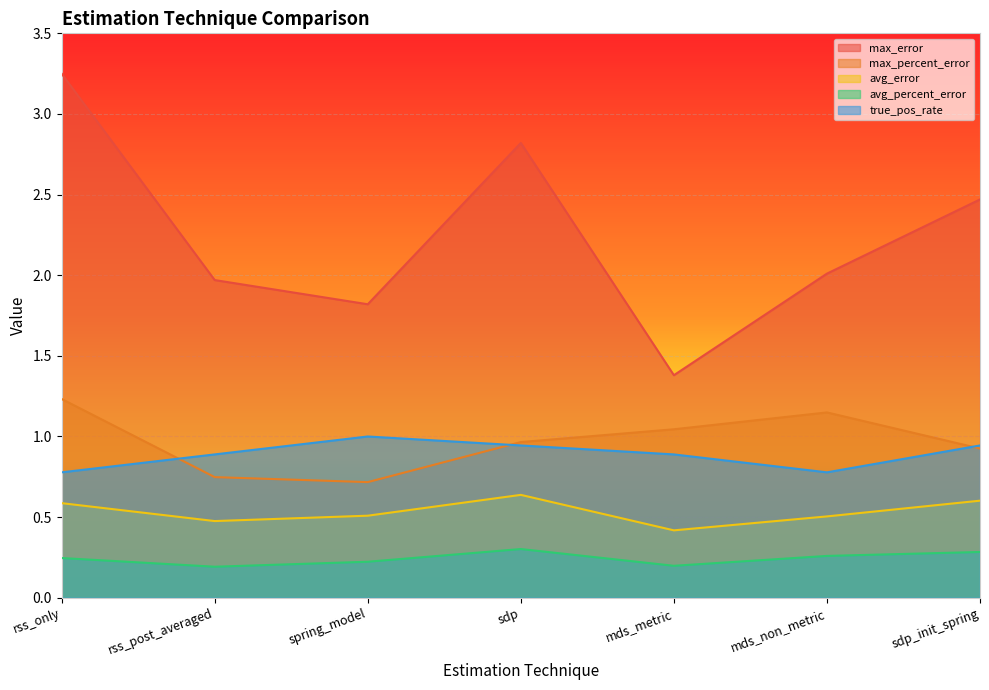

Which series changed the most between spring_model and mds_metric?

max_error